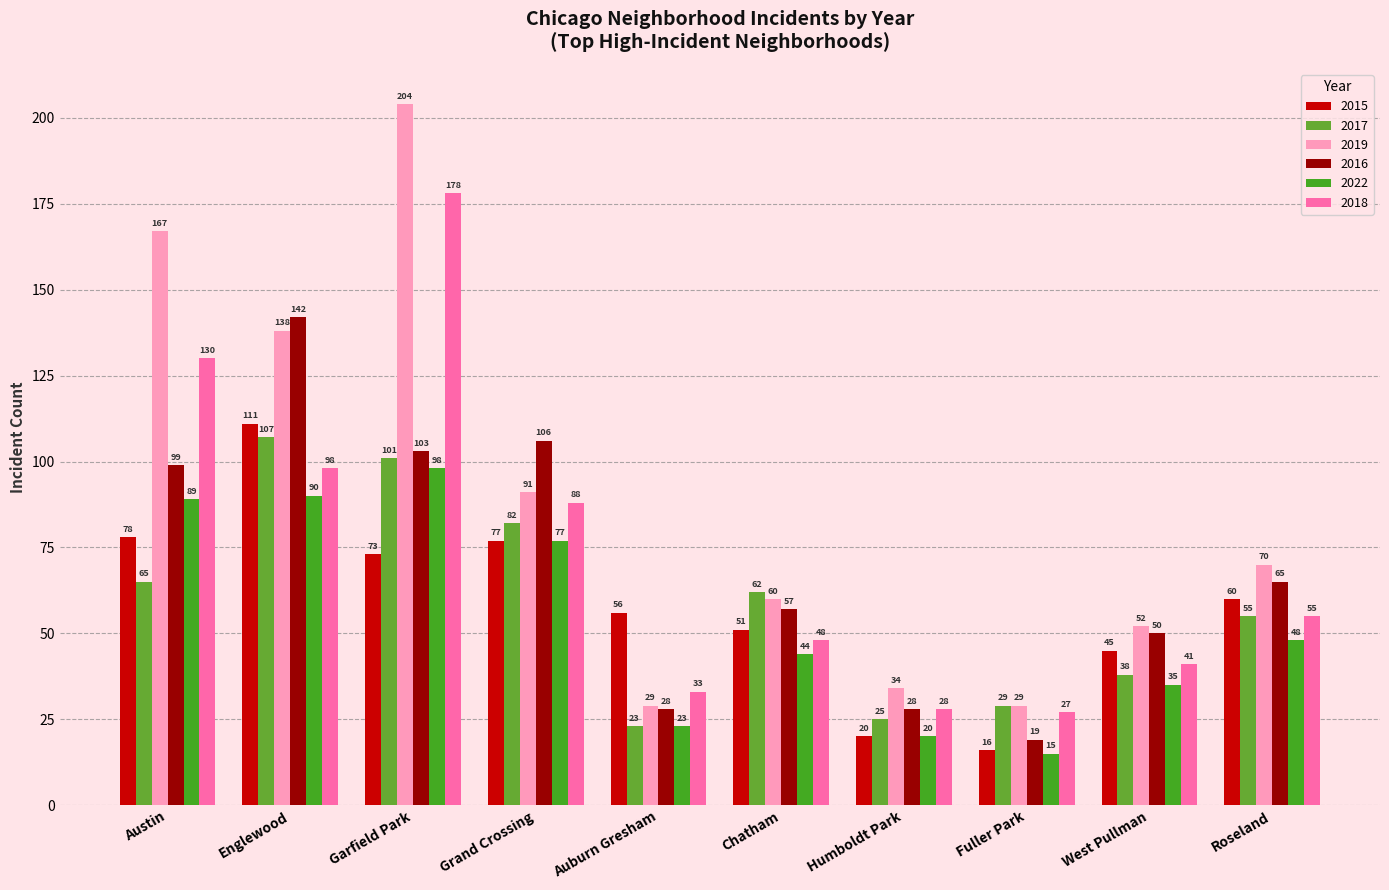

Which series changed the most between Humboldt Park and Fuller Park?

2016